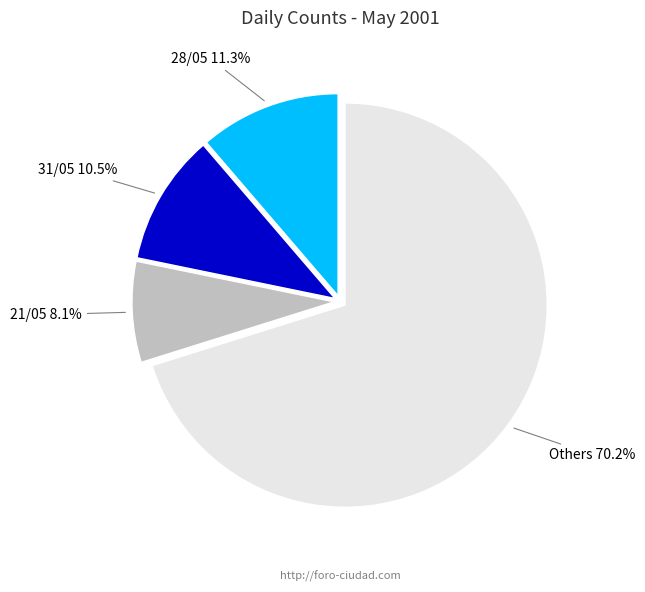

Is there a majority slice in this chart?

Yes